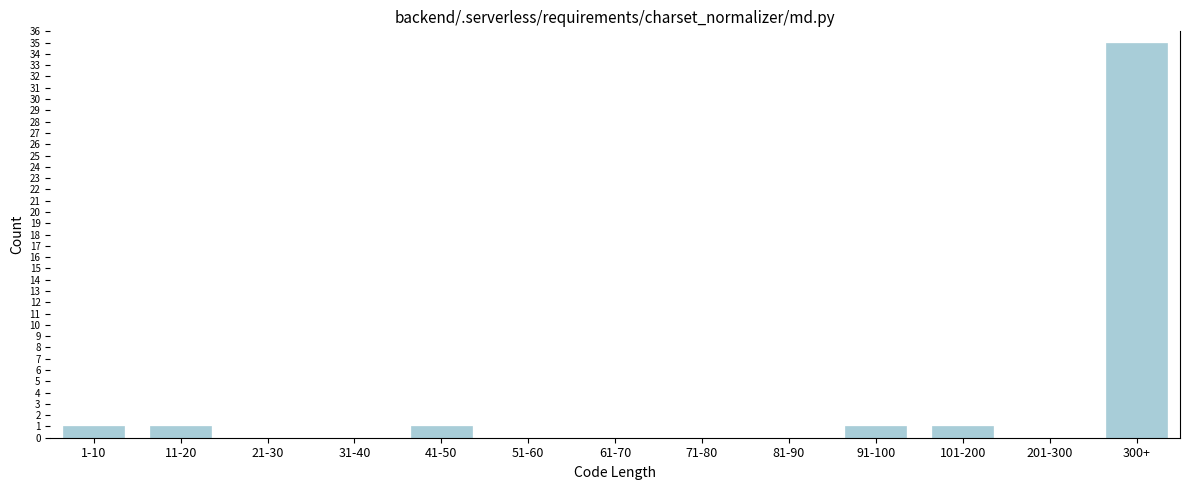

Reading left to right, what are all the values shown in this chart?

1-10=1	11-20=1	21-30=0	31-40=0	41-50=1	51-60=0	61-70=0	71-80=0	81-90=0	91-100=1	101-200=1	201-300=0	300+=35